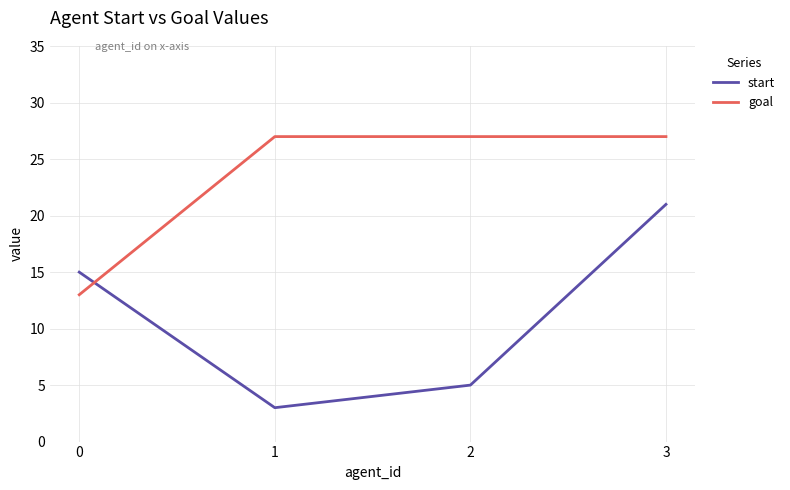

True or false: goal has a value of 27 at 1.

True